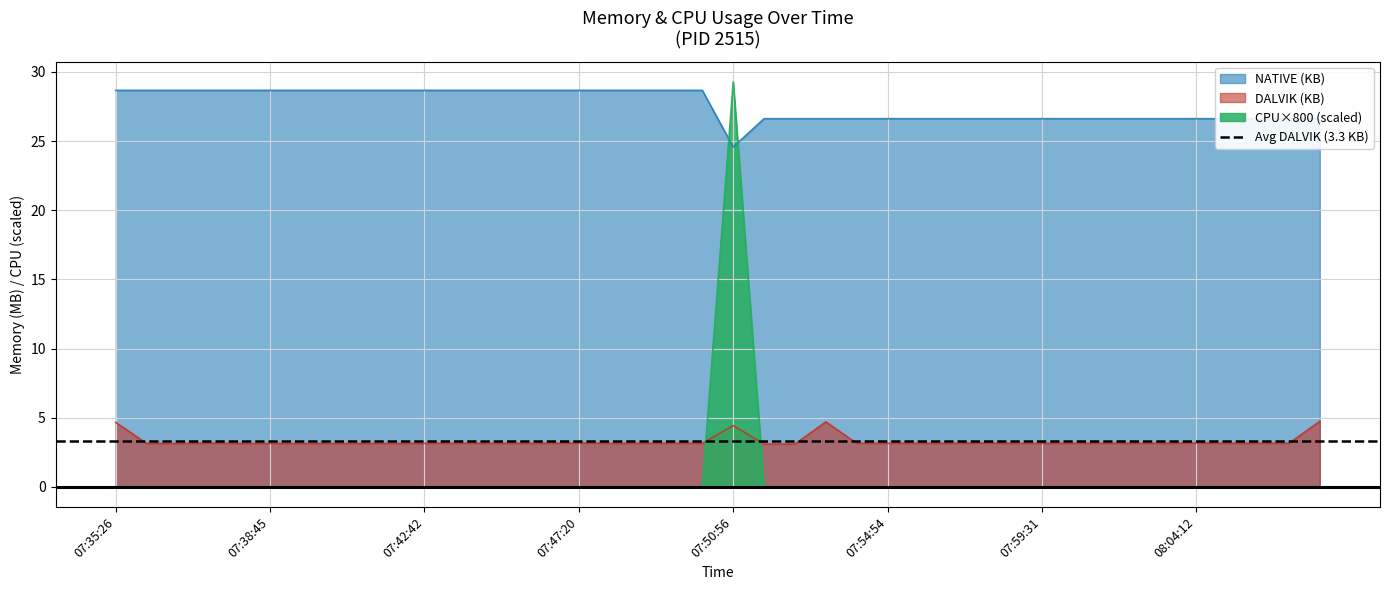

What is the label of the 25th point from the left?

07:54:01